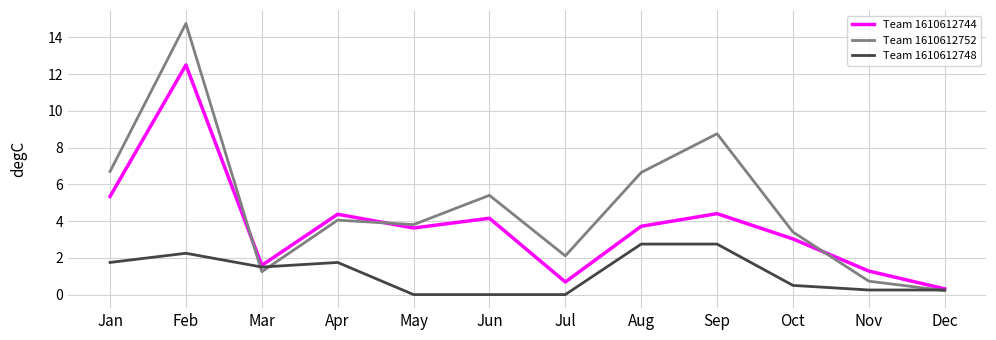

Is the value of Team 1610612752 at Sep greater than the value of Team 1610612748 at Aug?

Yes